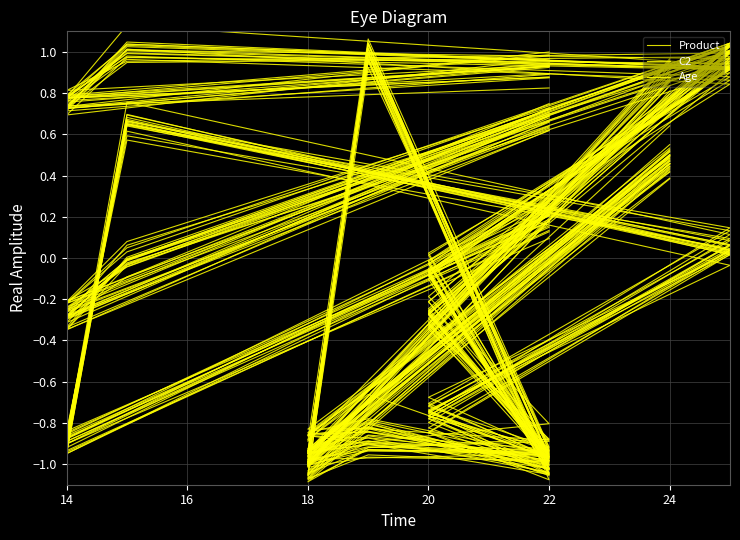

Which label corresponds to the largest value in the chart?

18